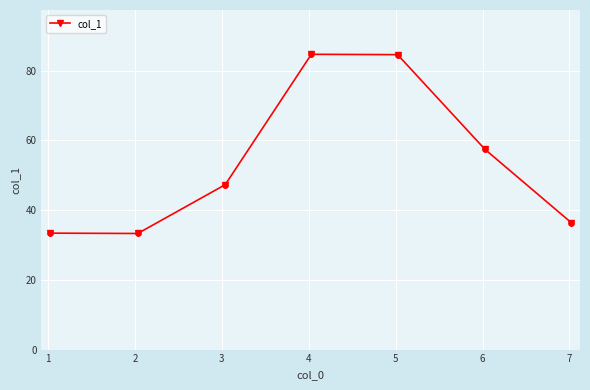

What is the average value?

53.9